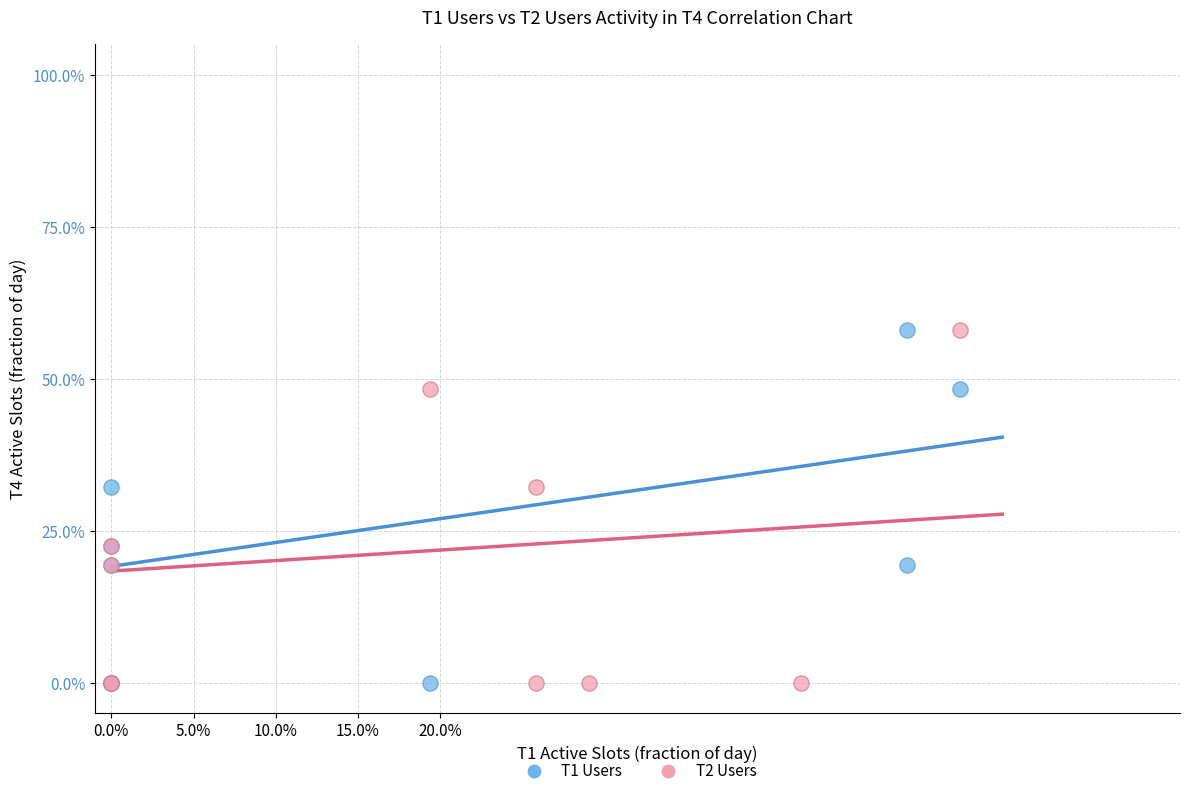

What are all the series names shown in the legend?

T1 Users, T2 Users